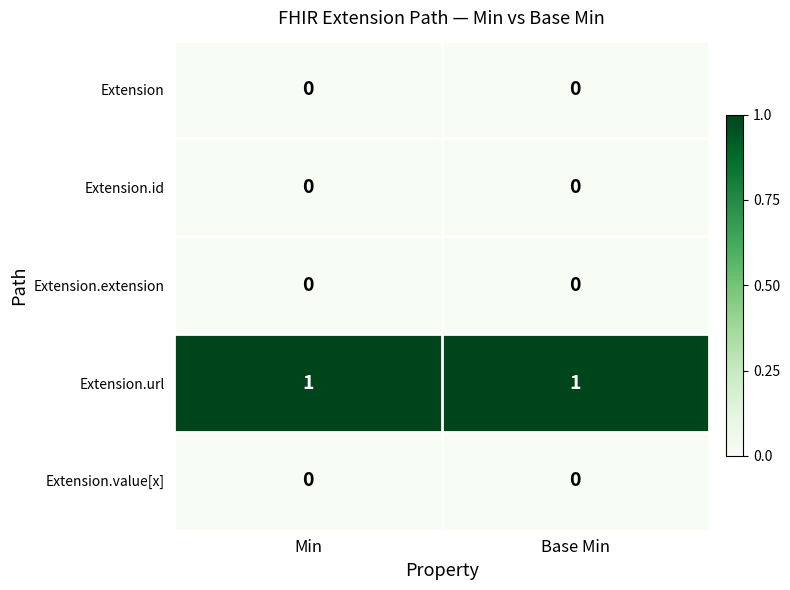

True or false: Extension.value[x] has a value of 0 at Min.

True